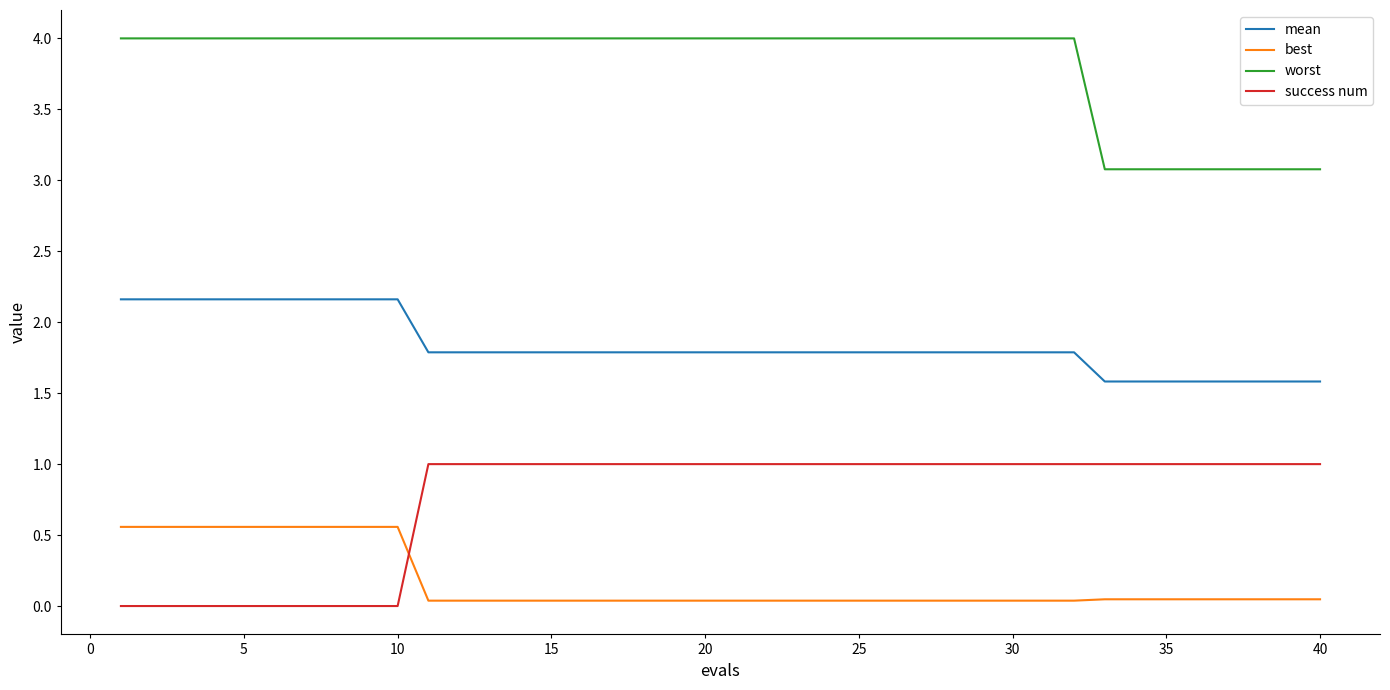

Which series has the largest range (max minus min)?

success num